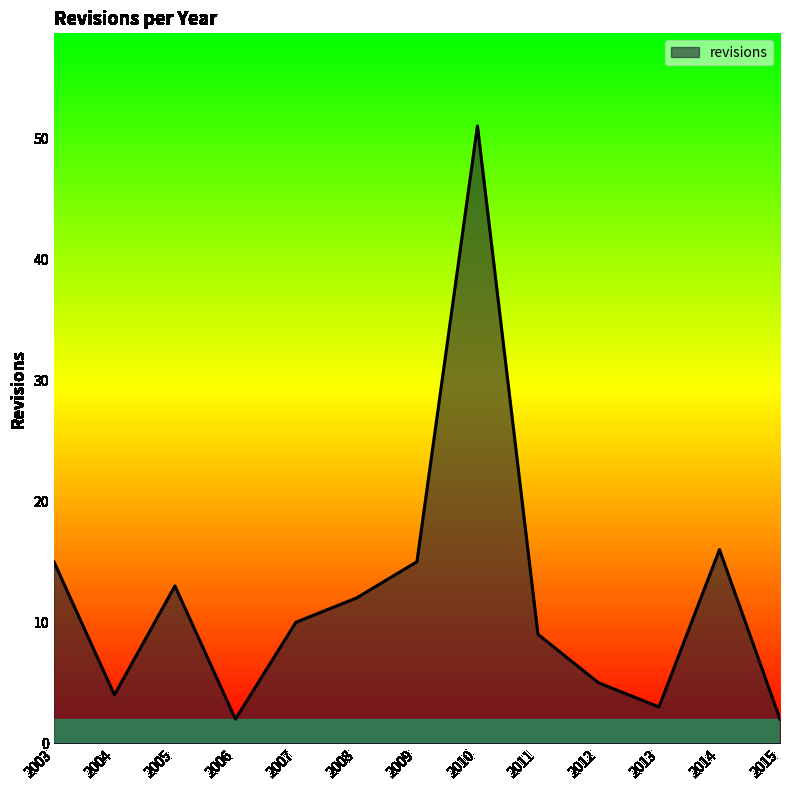

What is the maximum value shown in the chart?

51